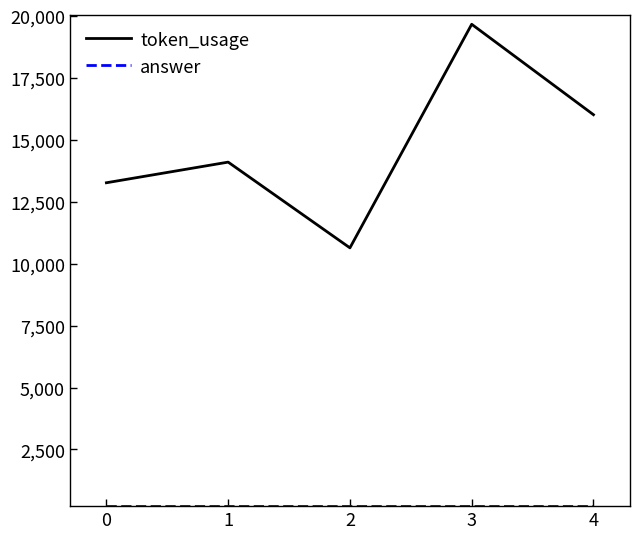

What is the difference between the maximum and second lowest values in the token_usage series?

6403